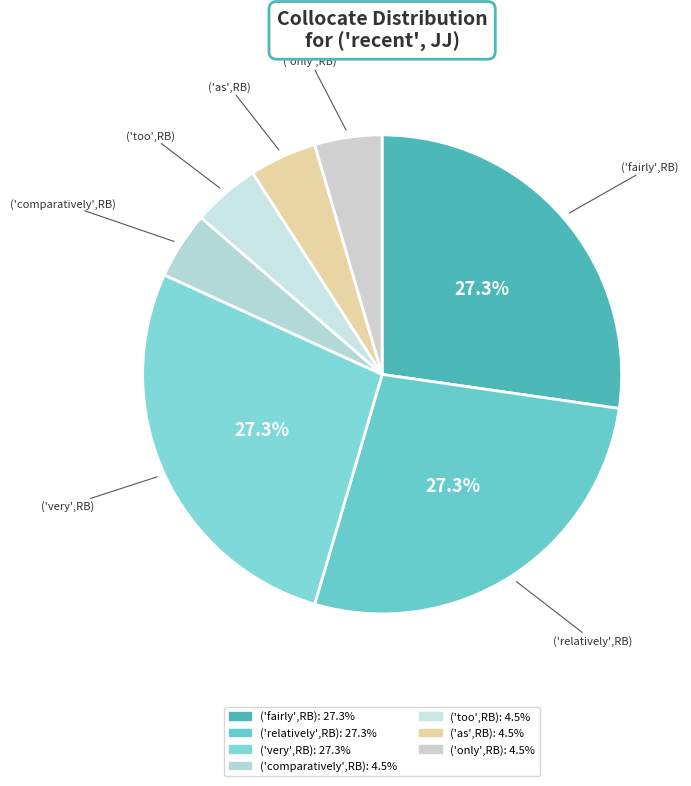

Count the number of slices in the pie.

7